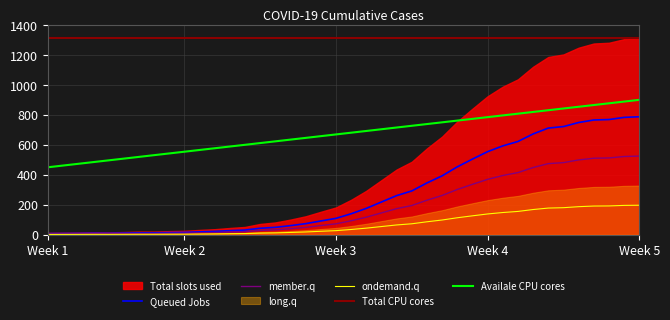

True or false: the data shows 783.0 at 2020-04-05.

True